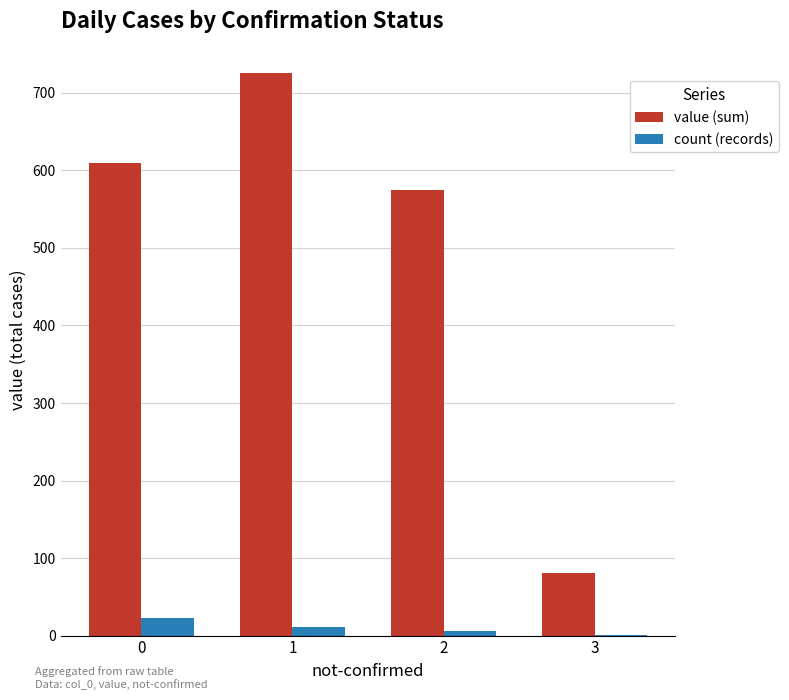

How many groups of bars are there?

4